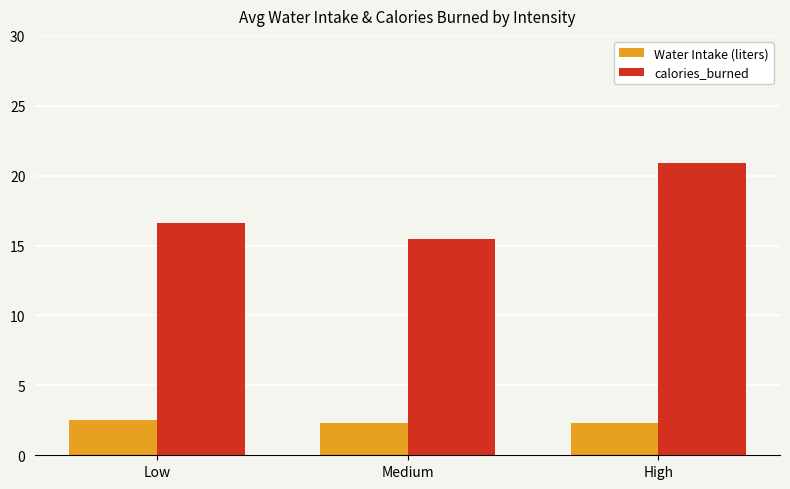

List the series in order of their overall mean, lowest first.

Water Intake (liters), calories_burned